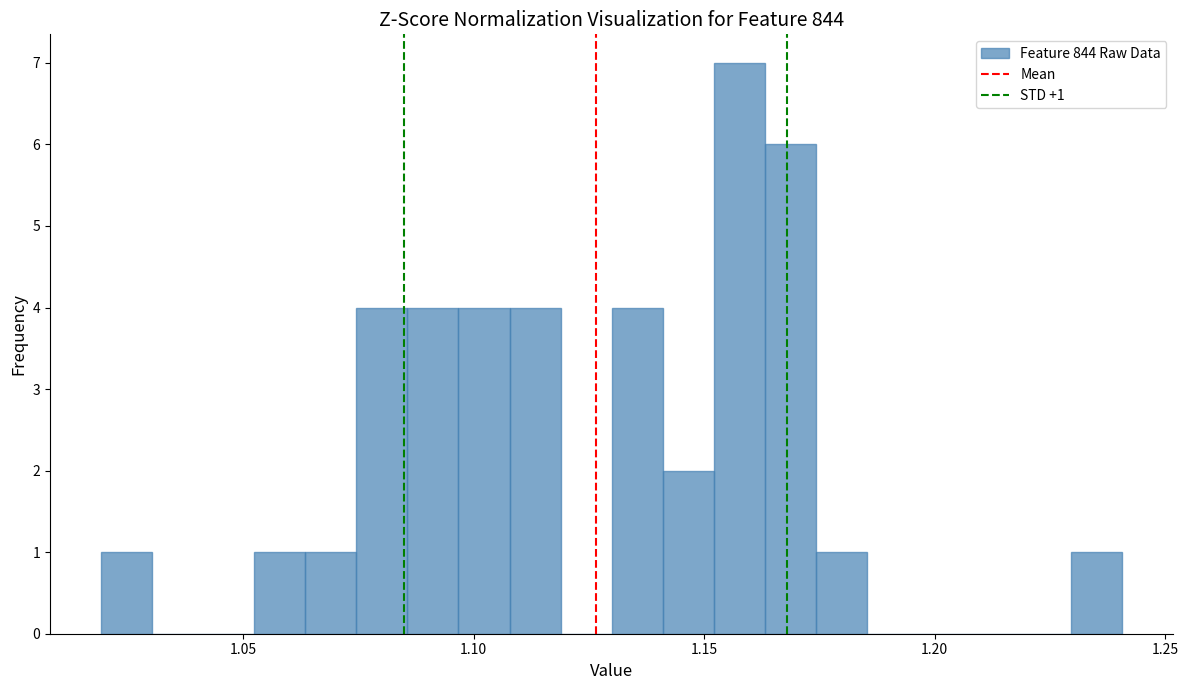

Around what value on the x-axis is the tallest bar? Give the approximate position of its centre, as read against the axis.

1.160